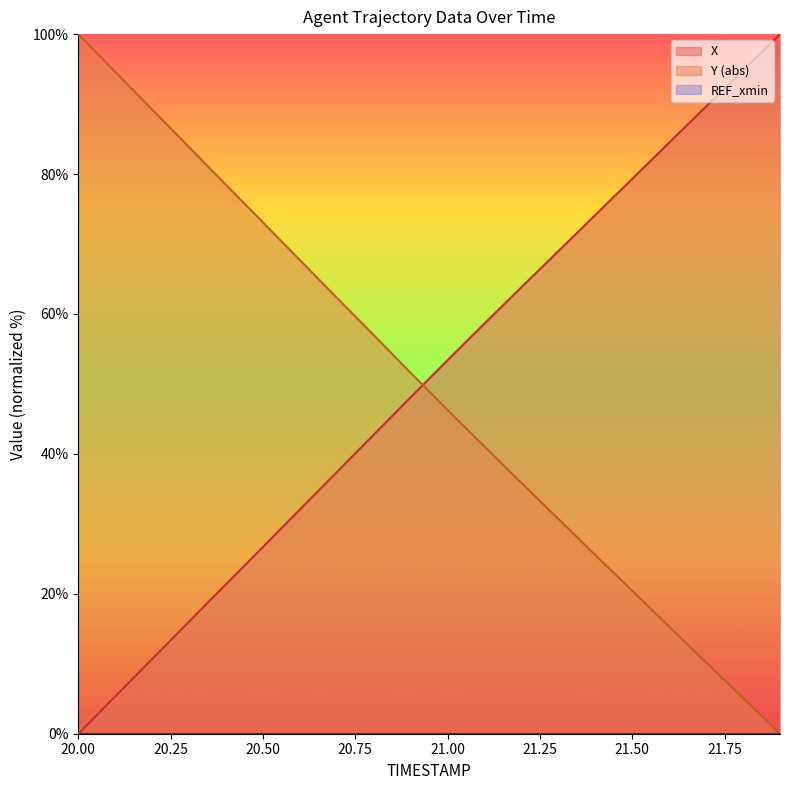

Which series has the widest spread of values?

X